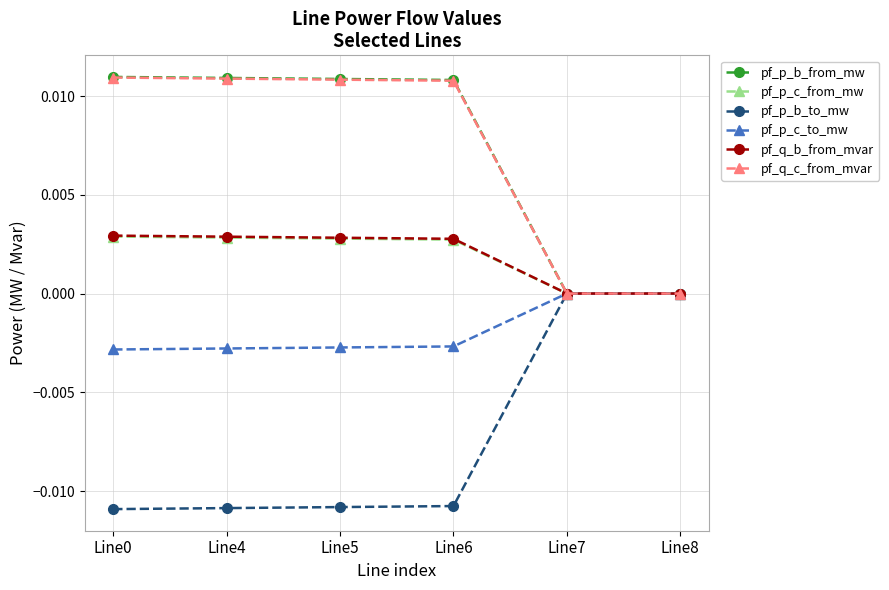

How many series are shown in this chart?

6